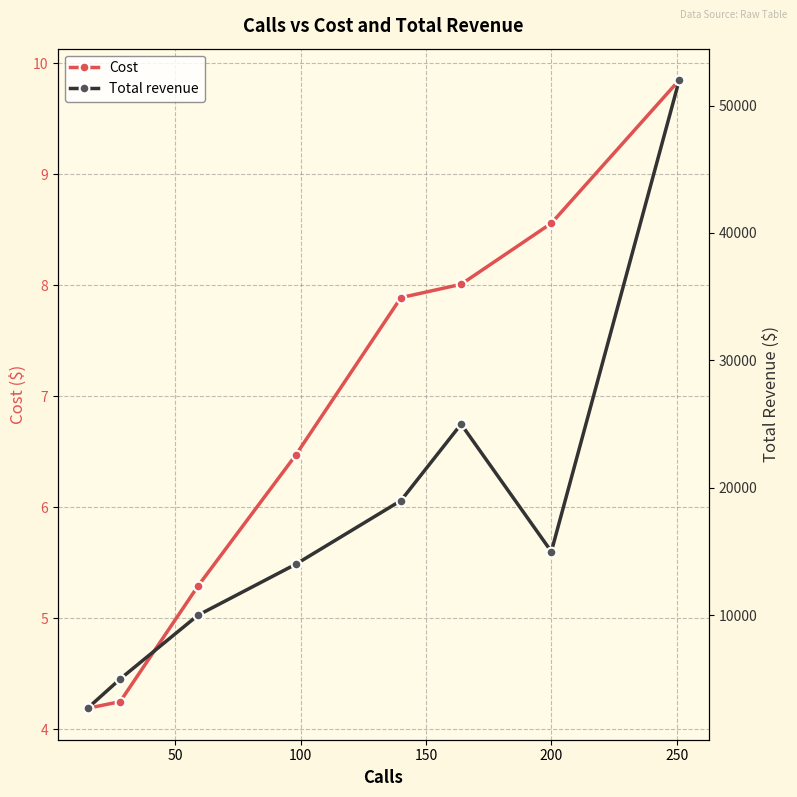

What is the value of the Cost point at the 4th from the left?

6.5